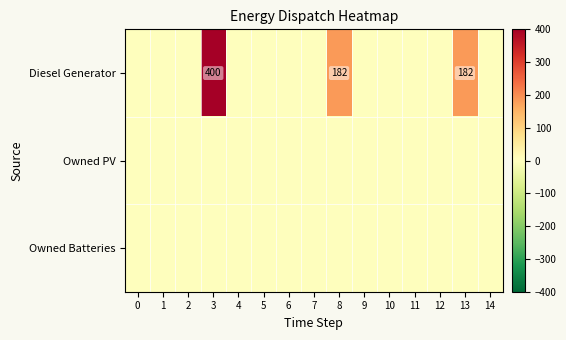

Between 1 and 6, which series saw the biggest shift?

Diesel Generator